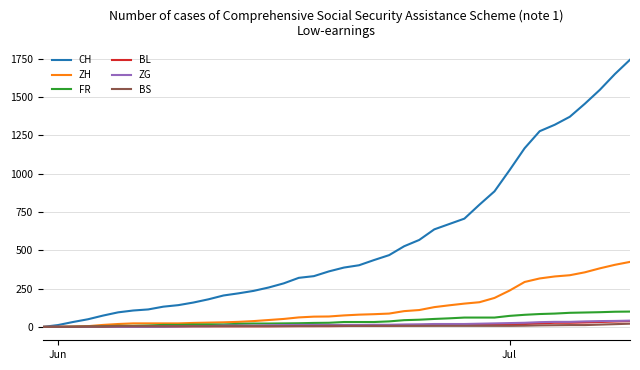

What are all the series names shown in the legend?

CH, ZH, FR, BL, ZG, BS